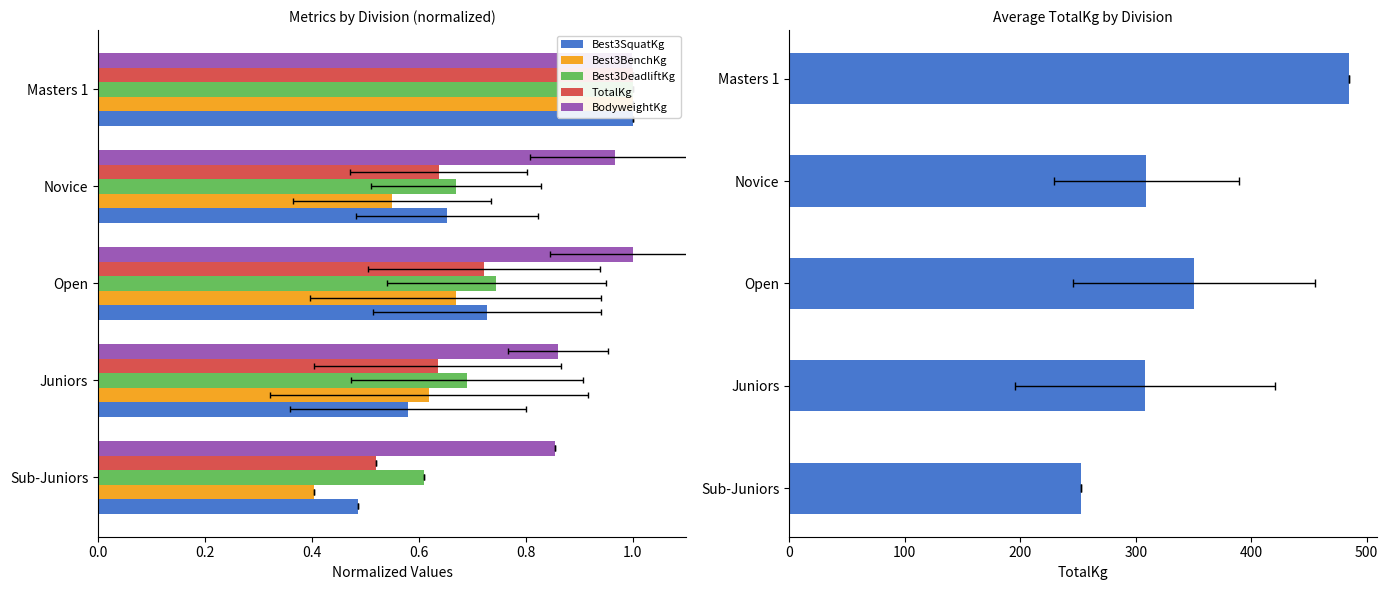

How many Best3SquatKg values are between 0 and 1?

5